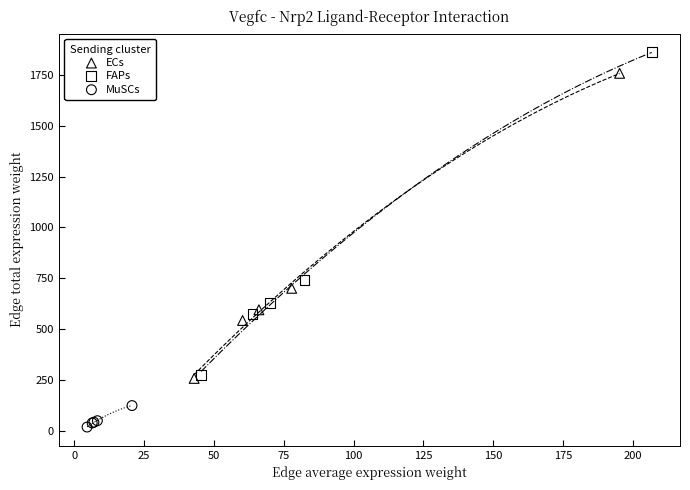

Which series contains the lowest Y value?

MuSCs